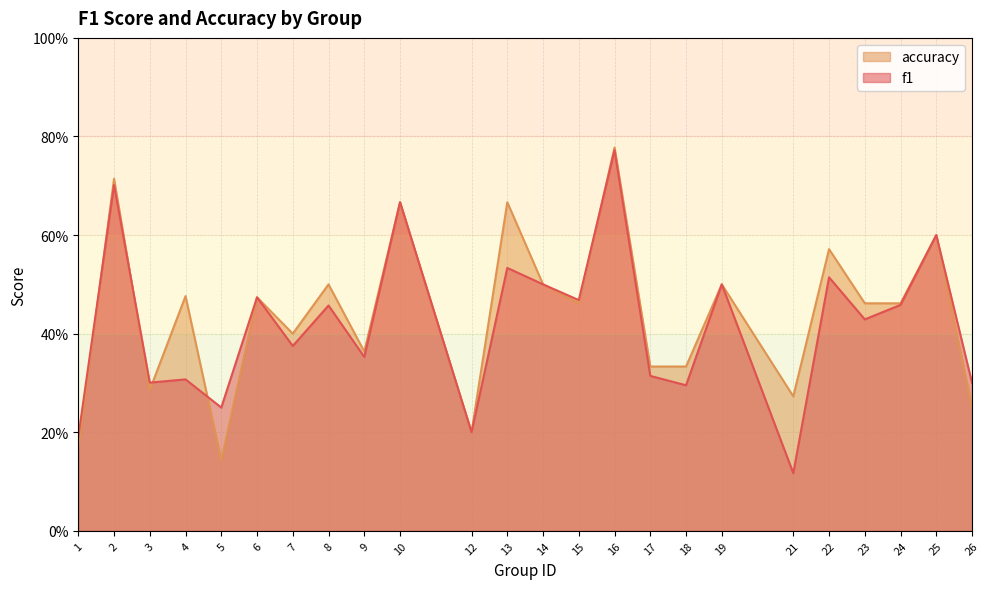

Is it true that accuracy equals 0.7 at 23?

False